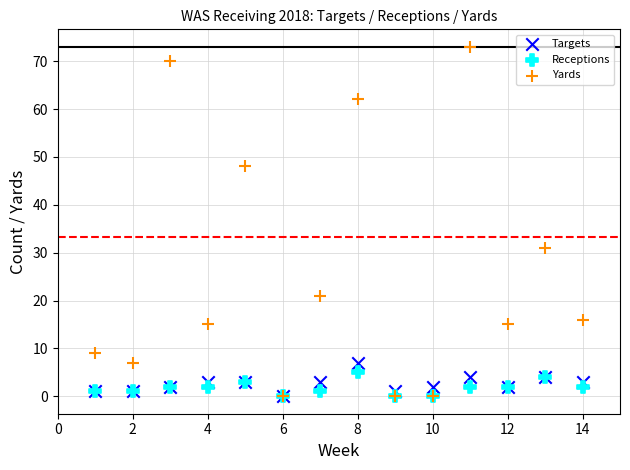

In the Yards series, what Y value is closest to 36?

31